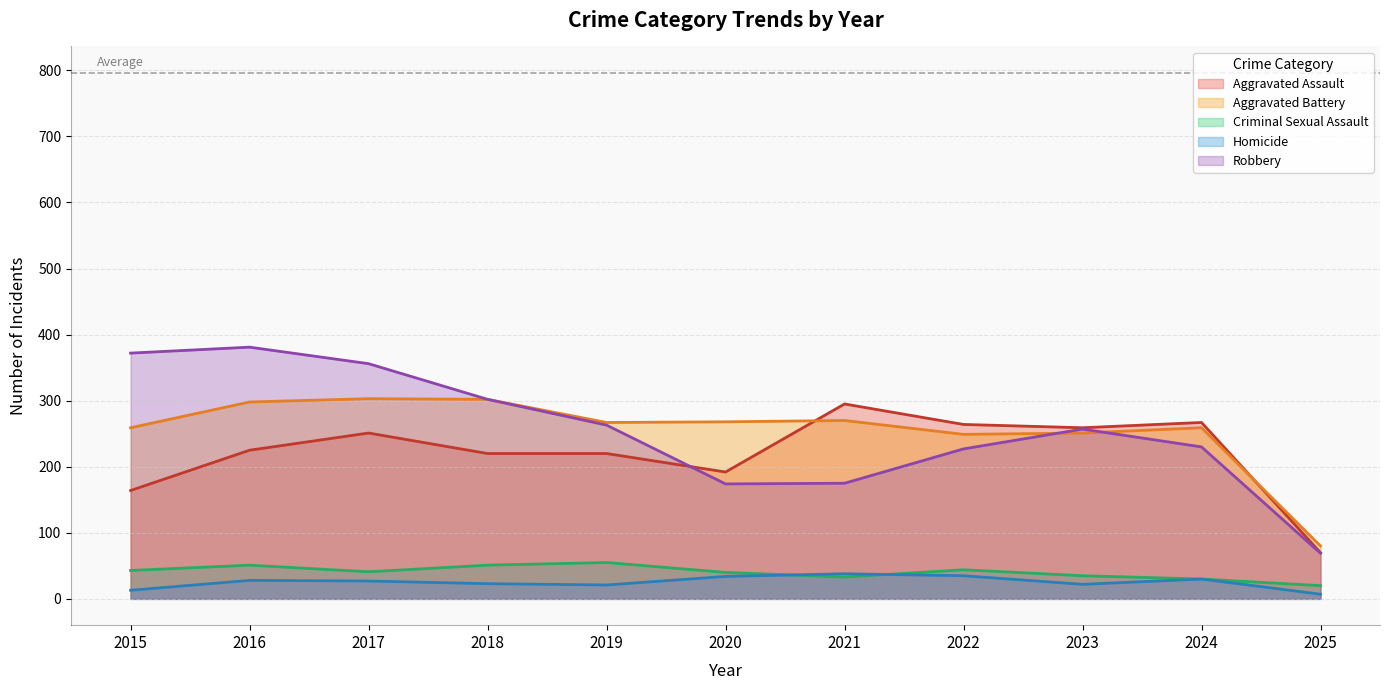

How many lines are shown in the chart?

5